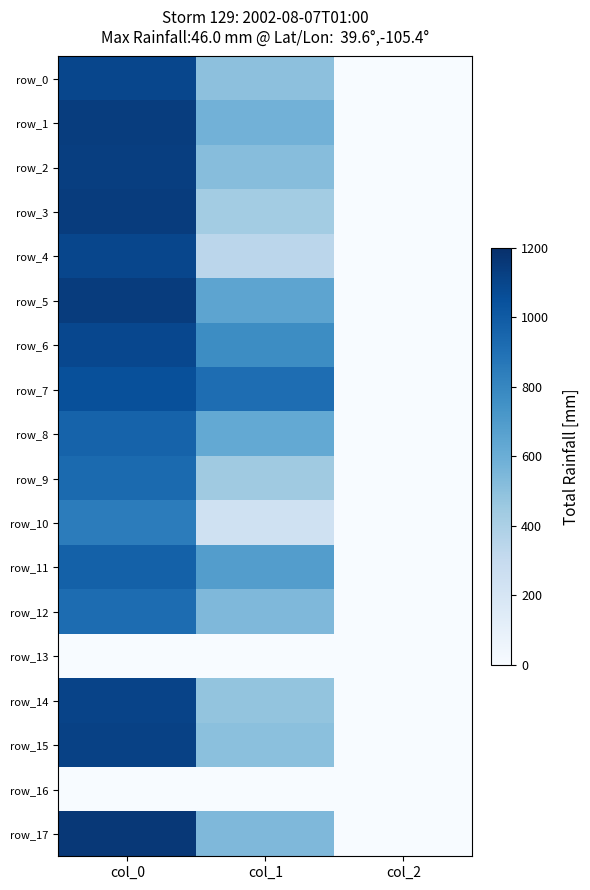

At how many categories does at least one series exceed 601?

2